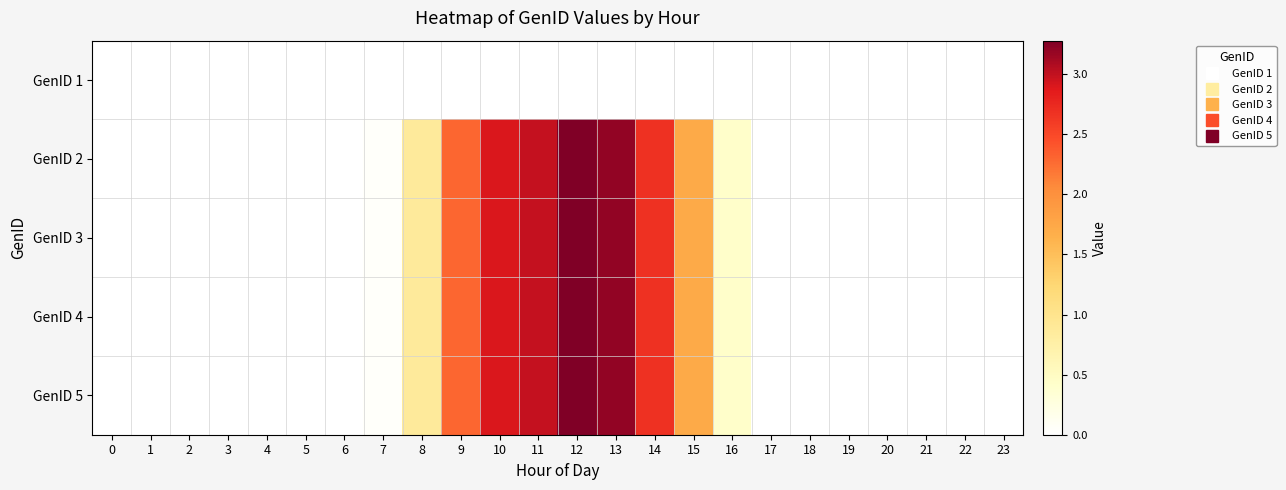

Reading left to right, list all the values displayed in this chart.

GenID 1: 0=0.0	1=0.0	2=0.0	3=0.0	4=0.0	5=0.0	6=0.0	7=0.0	8=0.0	9=0.0	10=0.0	11=0.0	12=0.0	13=0.0	14=0.0	15=0.0	16=0.0	17=0.0	18=0.0	19=0.0	20=0.0	21=0.0	22=0.0	23=0.0
GenID 2: 0=0.0	1=0.0	2=0.0	3=0.0	4=0.0	5=0.0	6=0.0	7=0.0	8=0.9	9=2.3	10=2.9	11=3.0	12=3.3	13=3.2	14=2.7	15=1.7	16=0.4	17=0.0	18=0.0	19=0.0	20=0.0	21=0.0	22=0.0	23=0.0
GenID 3: 0=0.0	1=0.0	2=0.0	3=0.0	4=0.0	5=0.0	6=0.0	7=0.0	8=0.9	9=2.3	10=2.9	11=3.0	12=3.3	13=3.2	14=2.7	15=1.7	16=0.4	17=0.0	18=0.0	19=0.0	20=0.0	21=0.0	22=0.0	23=0.0
GenID 4: 0=0.0	1=0.0	2=0.0	3=0.0	4=0.0	5=0.0	6=0.0	7=0.0	8=0.9	9=2.3	10=2.9	11=3.0	12=3.3	13=3.2	14=2.7	15=1.7	16=0.4	17=0.0	18=0.0	19=0.0	20=0.0	21=0.0	22=0.0	23=0.0
GenID 5: 0=0.0	1=0.0	2=0.0	3=0.0	4=0.0	5=0.0	6=0.0	7=0.0	8=0.9	9=2.3	10=2.9	11=3.0	12=3.3	13=3.2	14=2.7	15=1.7	16=0.4	17=0.0	18=0.0	19=0.0	20=0.0	21=0.0	22=0.0	23=0.0